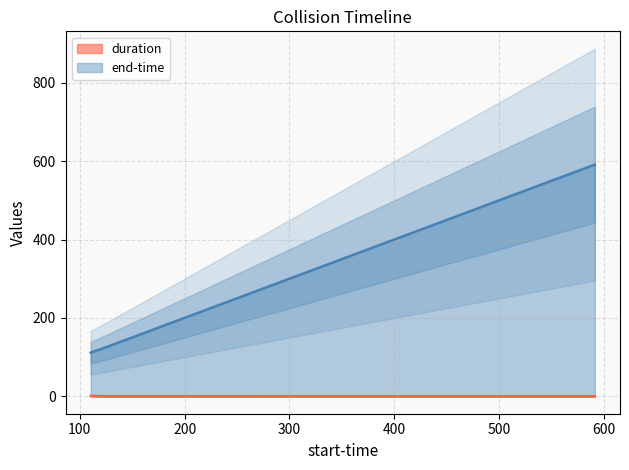

Count the duration values in the range 0 to 1.

2